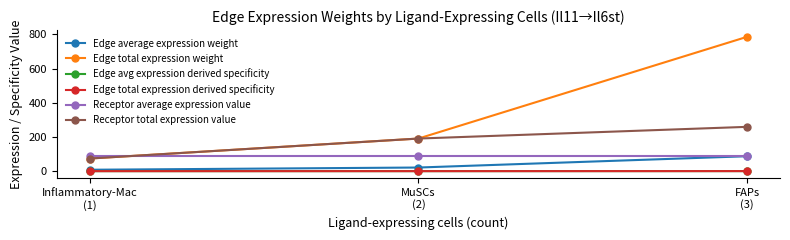

Is this an area chart (filled region under the line)?

No